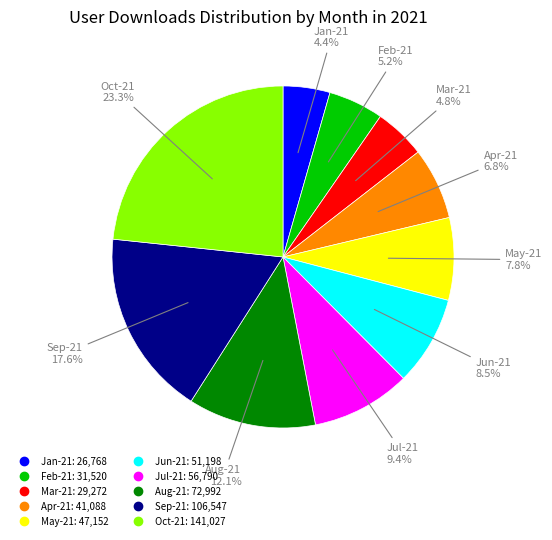

The Sep-21 slice represents 18% of the pie. True or false?

True